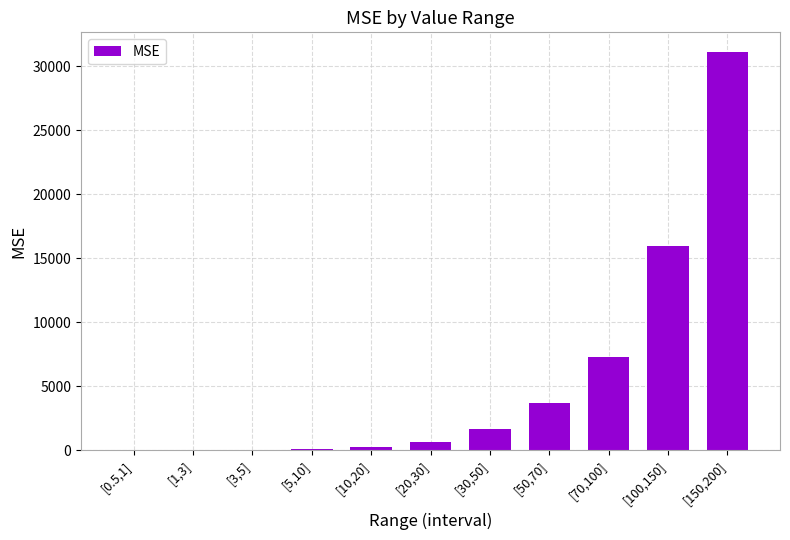

True or false: the data shows 10945.8 at [150,200].

False